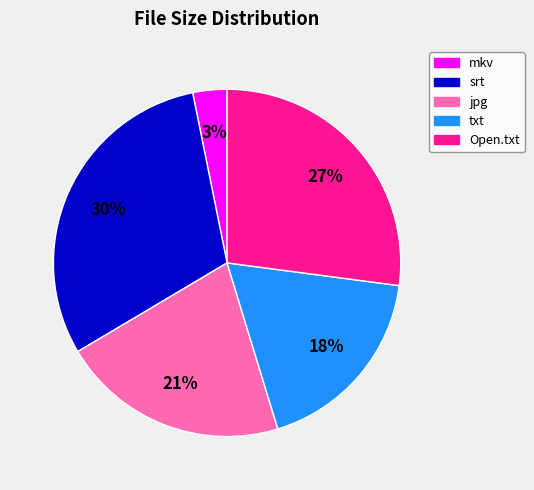

Count the number of slices in the pie.

5